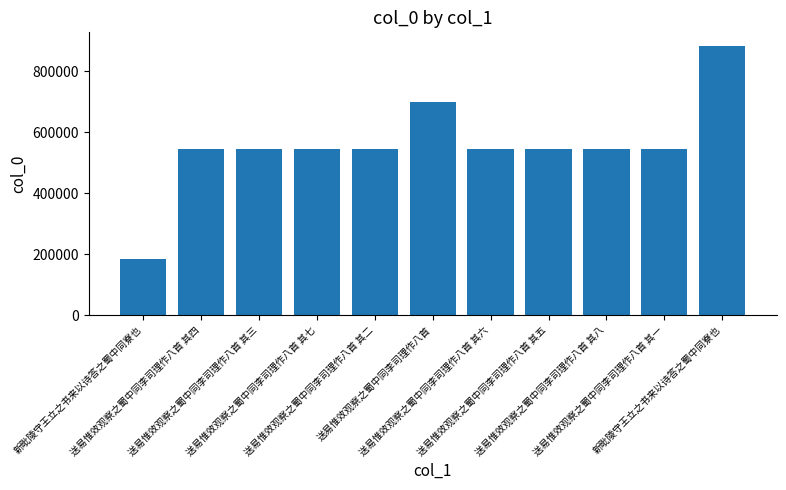

How many data points does each series have?

11